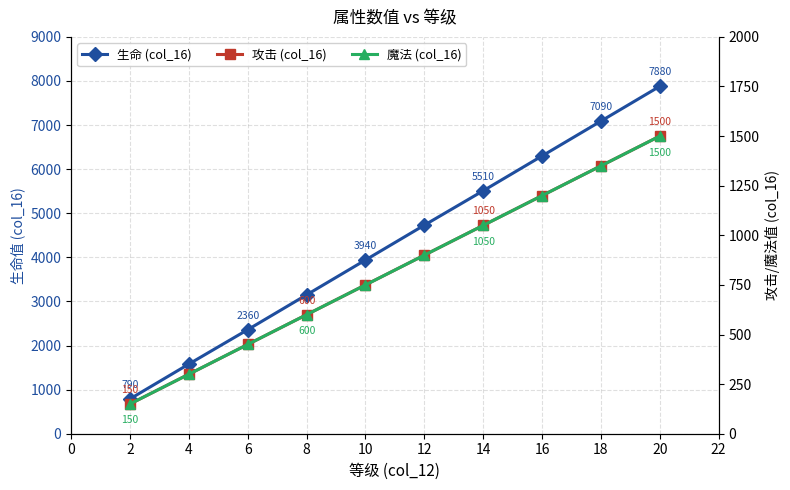

True or false: 魔法 (col_16) has a value of 526 at 4.

False